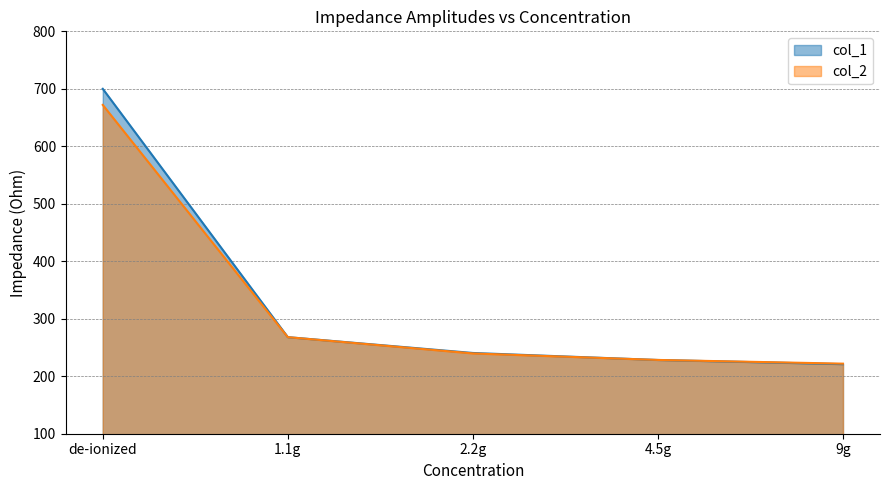

List the series in order of their overall mean, lowest first.

col_2, col_1